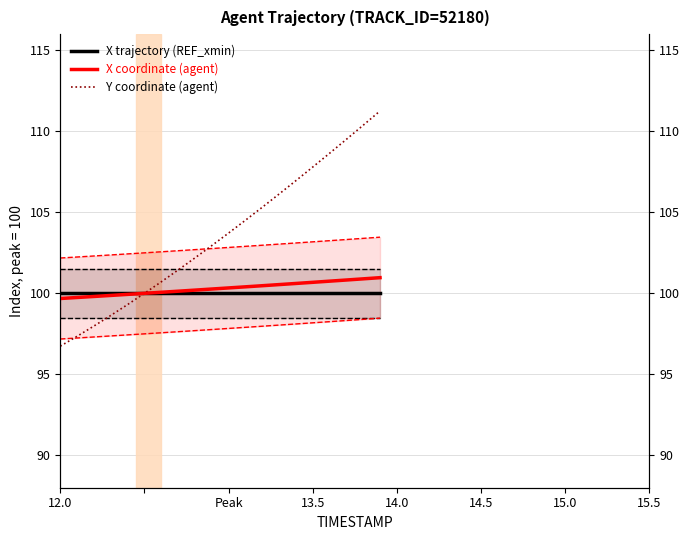

The X coordinate (agent) series shows 99.7 at 12.0. True or false?

True